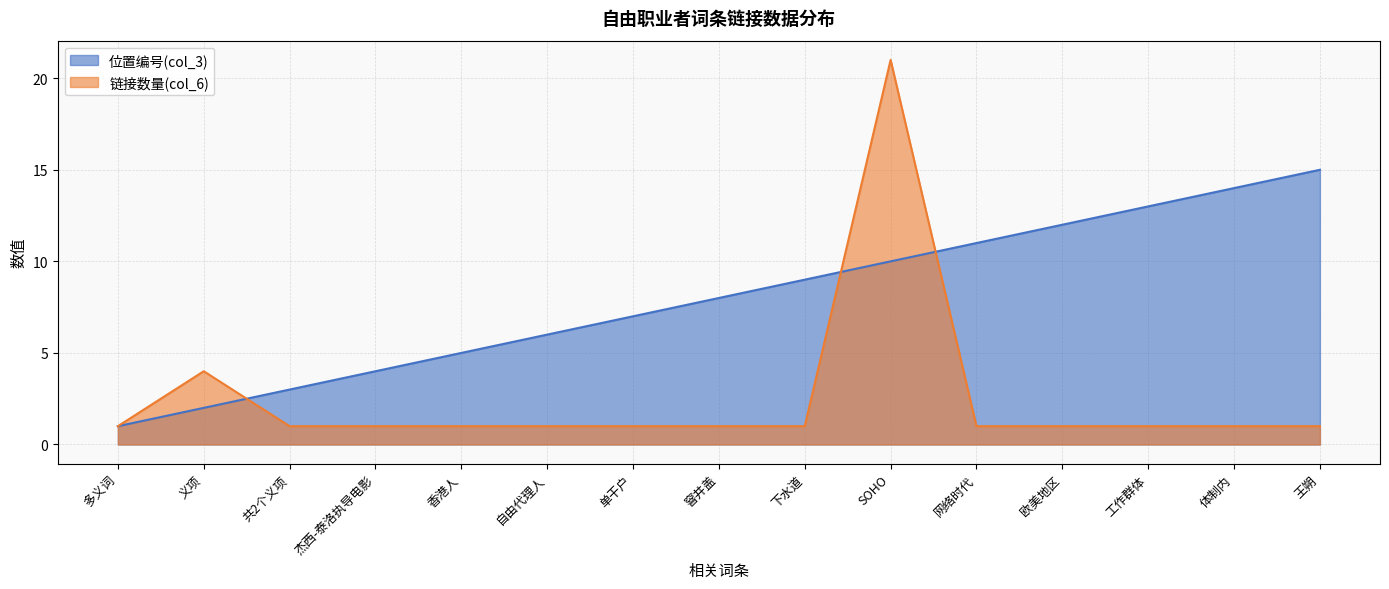

What position from the left is 香港人?

5